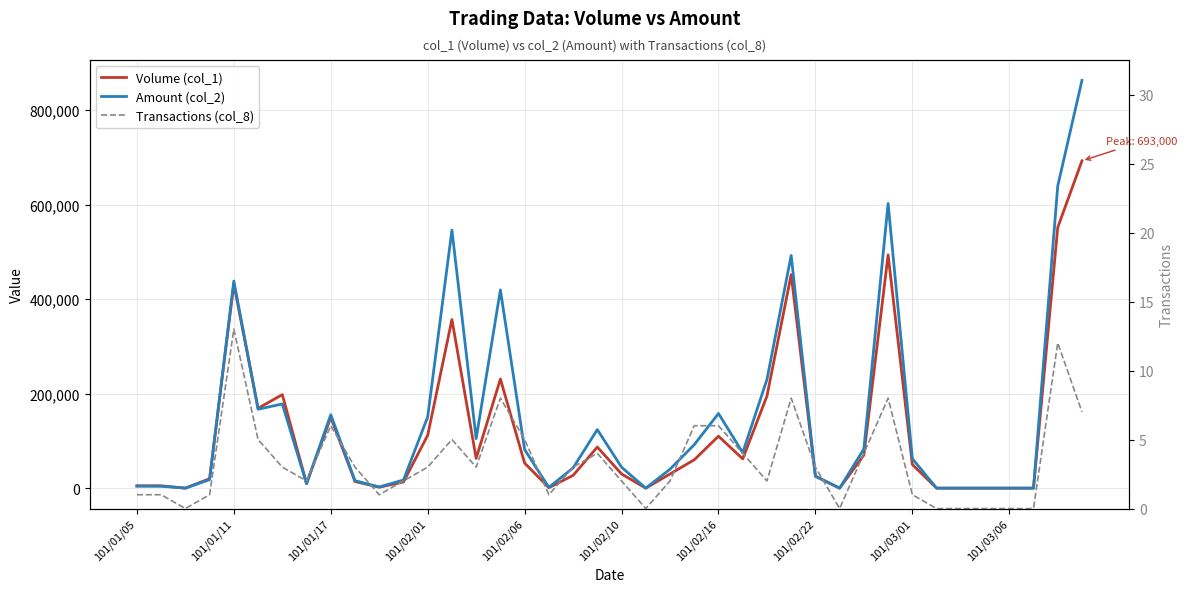

Does the chart display data point markers on the line(s)?

No